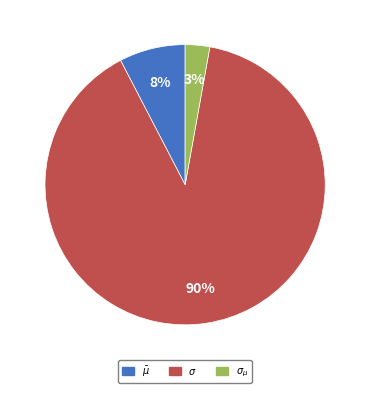

How many slices are in this pie chart?

3